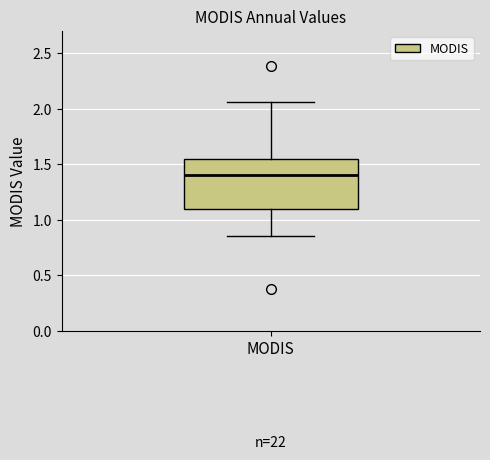

Where does the upper whisker of the box for MODIS end on the y-axis? The values are not printed on the chart, so give them approximately, as read against the axis.

2.05